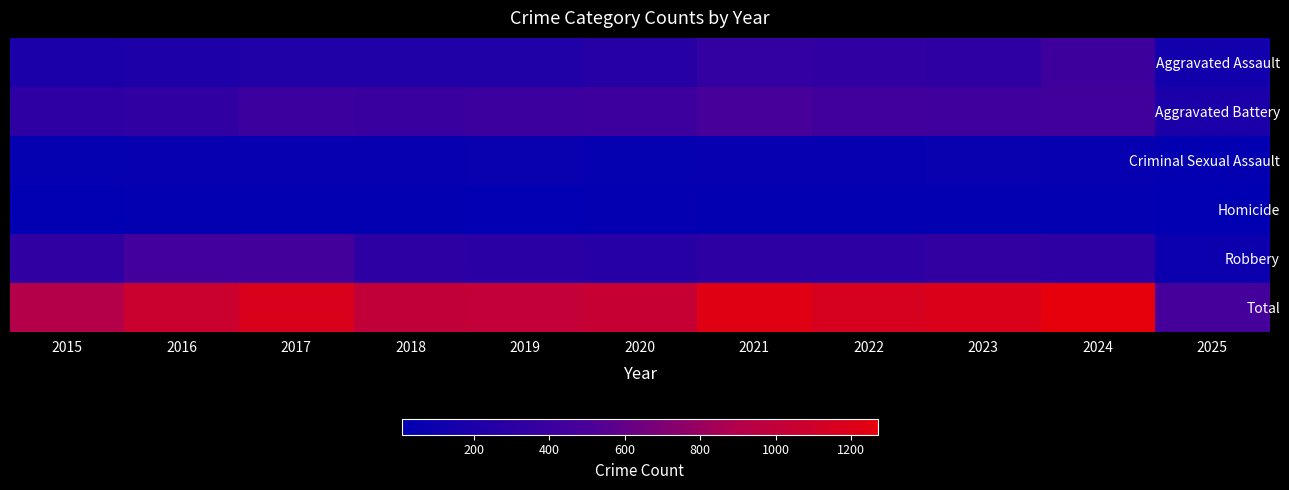

What is the difference between the highest and lowest values at 2021?

1193